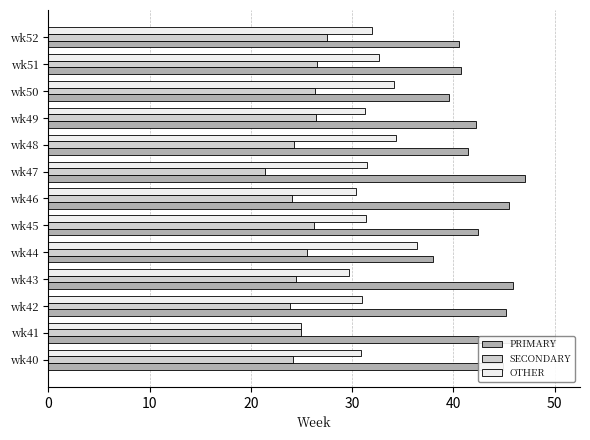

Reading left to right, transcribe all the data shown in this chart.

PRIMARY: 44.9	50.0	45.2	45.8	38.0	42.5	45.5	47.1	41.4	42.2	39.5	40.8	40.5
SECONDARY: 24.2	25.0	23.9	24.5	25.6	26.2	24.1	21.4	24.2	26.4	26.4	26.5	27.5
OTHER: 30.9	25.0	31.0	29.7	36.4	31.3	30.4	31.5	34.3	31.3	34.1	32.7	31.9